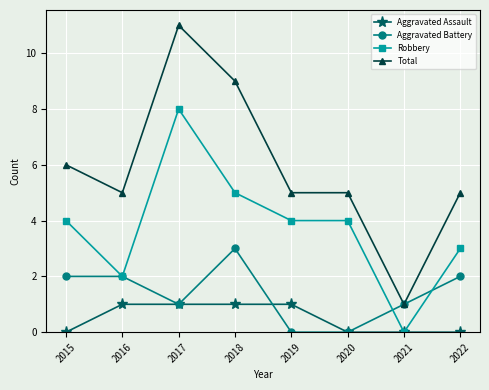

Count the Aggravated Battery values in the range 1 to 2.

5